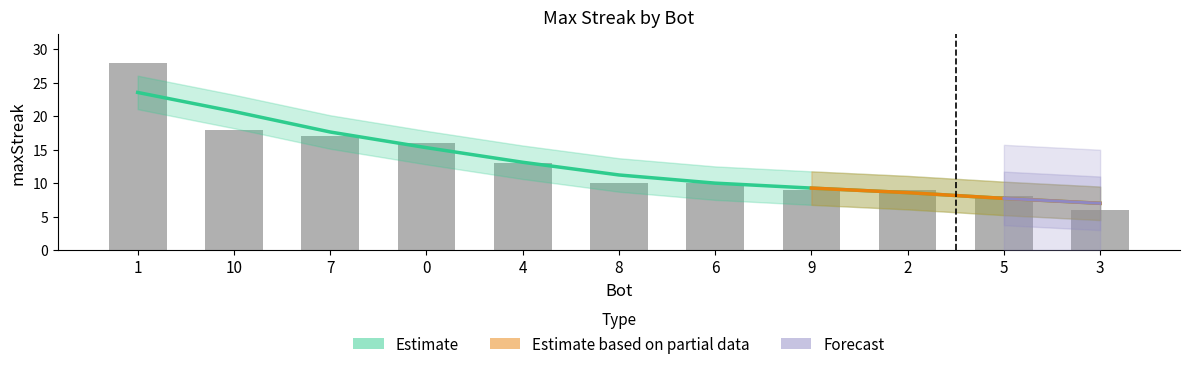

Is it true that the value at 4 is 13?

True